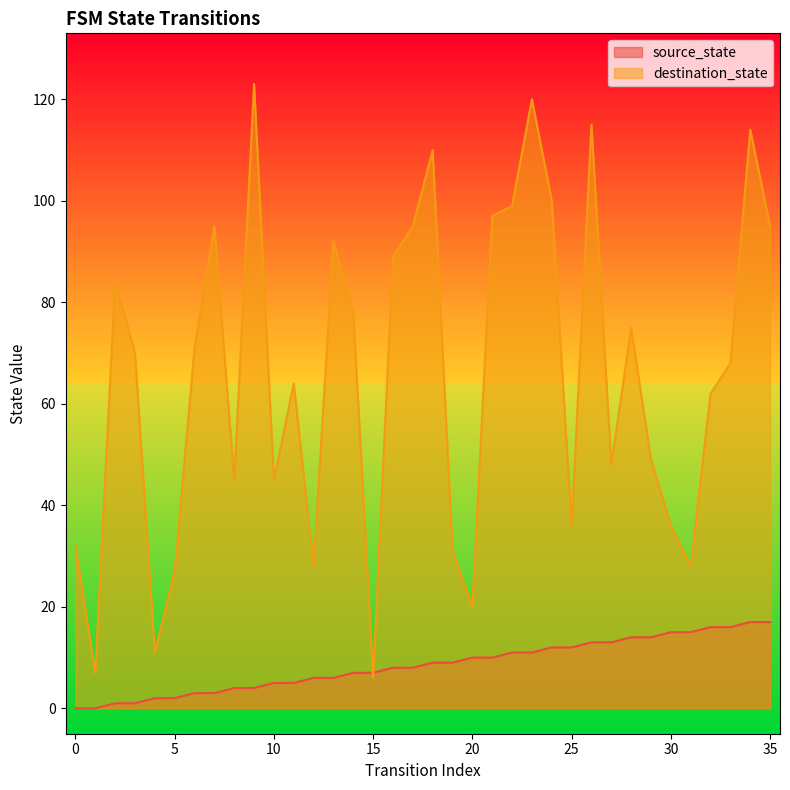

Reading right to left, list all the values displayed in this chart.

source_state: 17	17	16	16	15	15	14	14	13	13	12	12	11	11	10	10	9	9	8	8	7	7	6	6	5	5	4	4	3	3	2	2	1	1	0	0
destination_state: 95	114	68	62	28	36	49	75	48	115	36	100	120	99	97	20	31	110	95	89	6	78	92	28	64	45	123	45	95	71	27	11	70	84	7	32